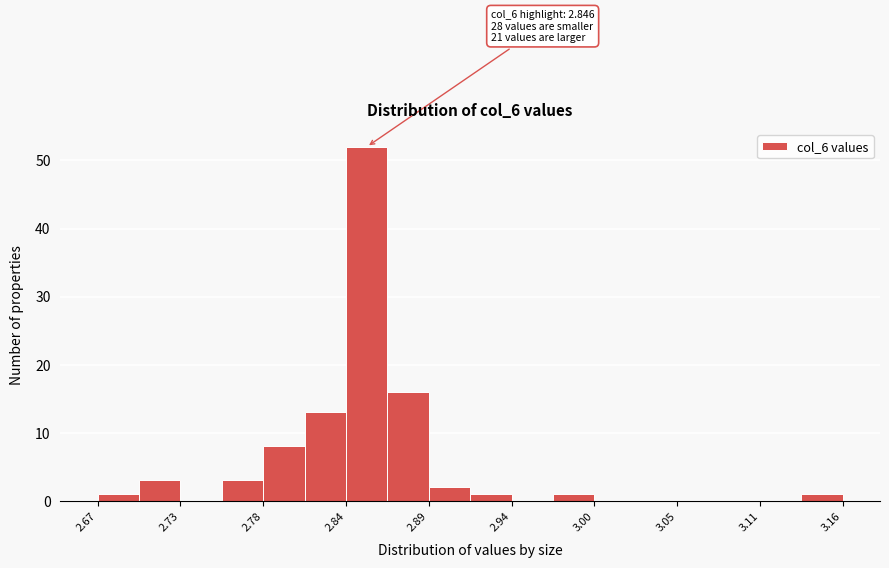

Around what value on the x-axis is the tallest bar? Give the approximate position of its centre, as read against the axis.

2.85